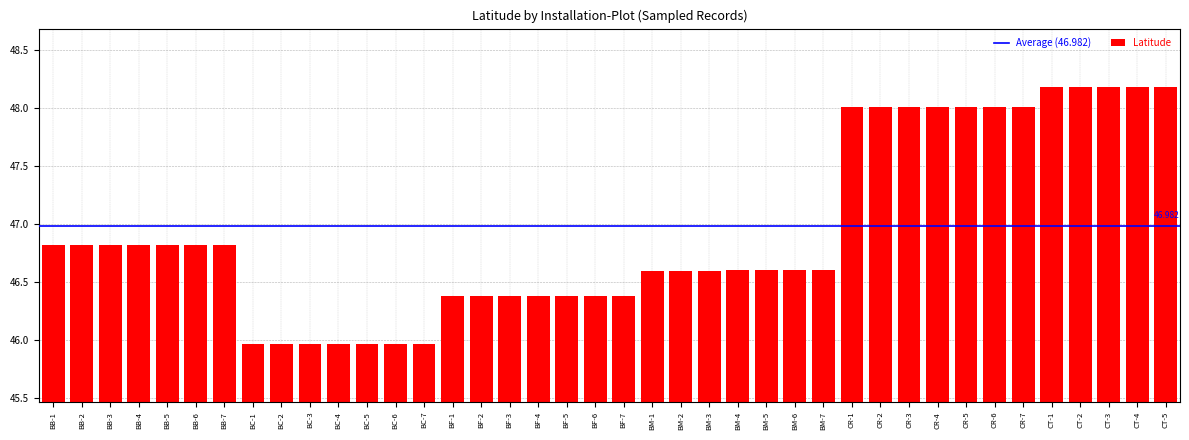

The value at BC-5 is 46.0. True or false?

True